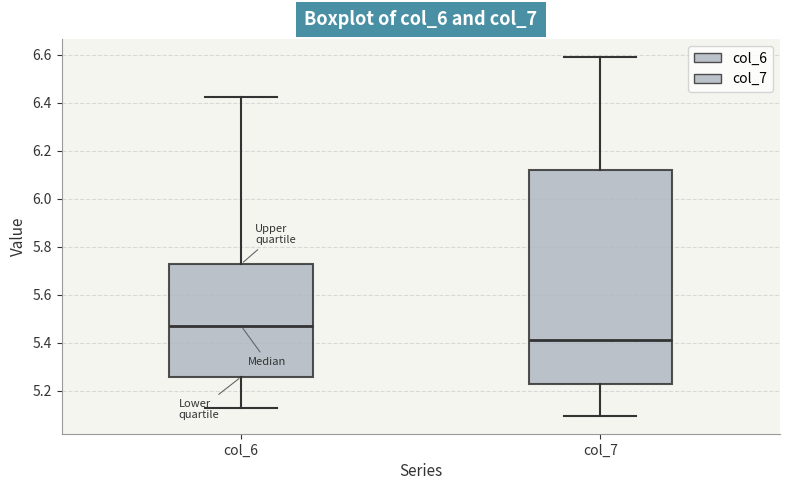

Reading left to right, read every box against the y-axis: the position of its median line, the range the box covers, and the ends of its whiskers. The values are not printed on the chart, so give them approximately, as read against the axis.

col_6: median 5.46, box 5.26 to 5.72, whiskers 5.12 to 6.42
col_7: median 5.40, box 5.22 to 6.12, whiskers 5.10 to 6.60